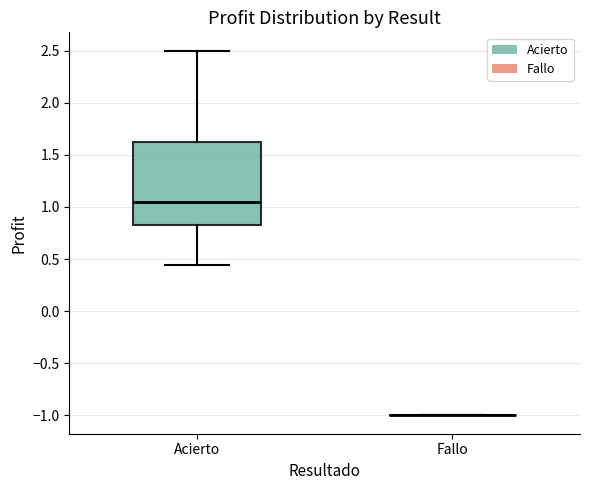

Which box is the tallest, from its lower edge to its upper edge?

Acierto